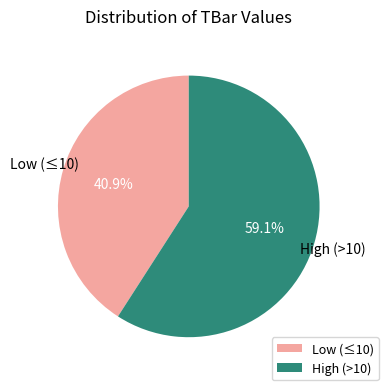

Combined, what portion of the pie is Low (≤10) and High (>10)?

100.0%